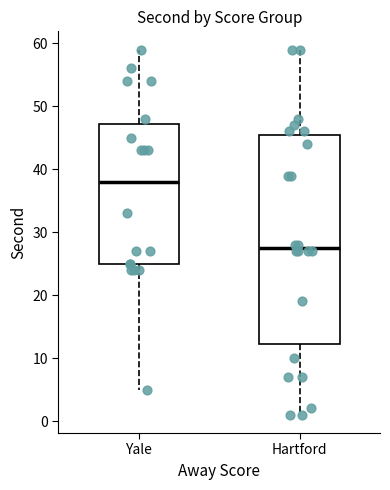

Which box's median line is the highest?

Yale